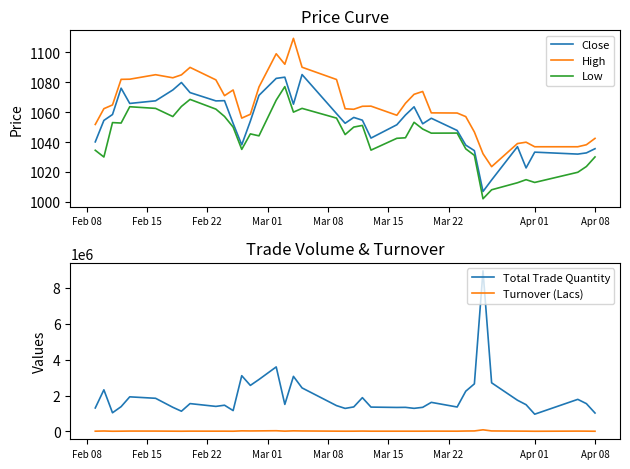

True or false: High and Low intersect in this chart.

False